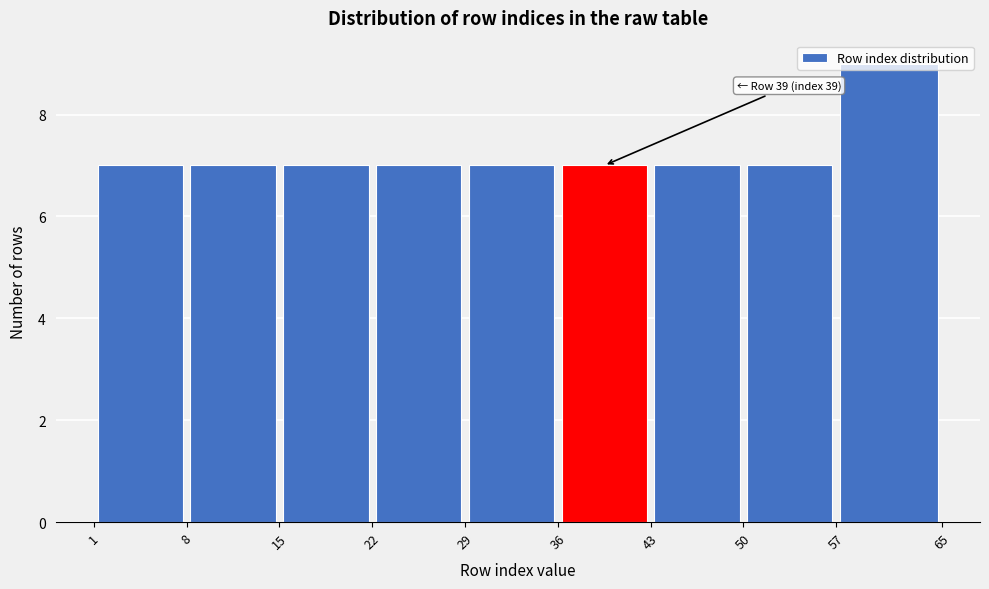

Over which range of the x-axis is the bar tallest?

57 to 65